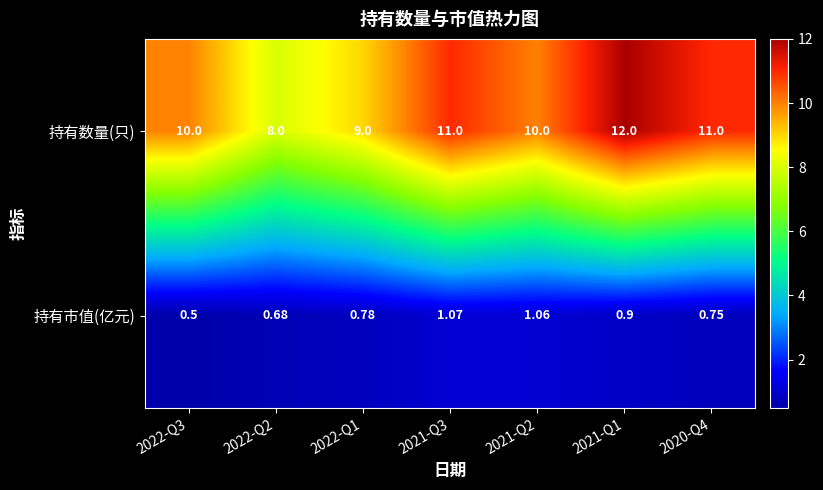

Rank the series by their maximum value, from highest to lowest.

持有数量(只), 持有市值(亿元)